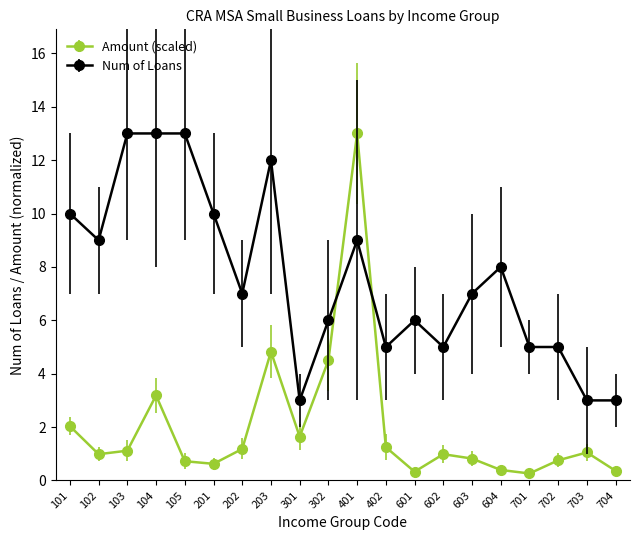

The Num of Loans series shows 7.0 at 603. True or false?

True